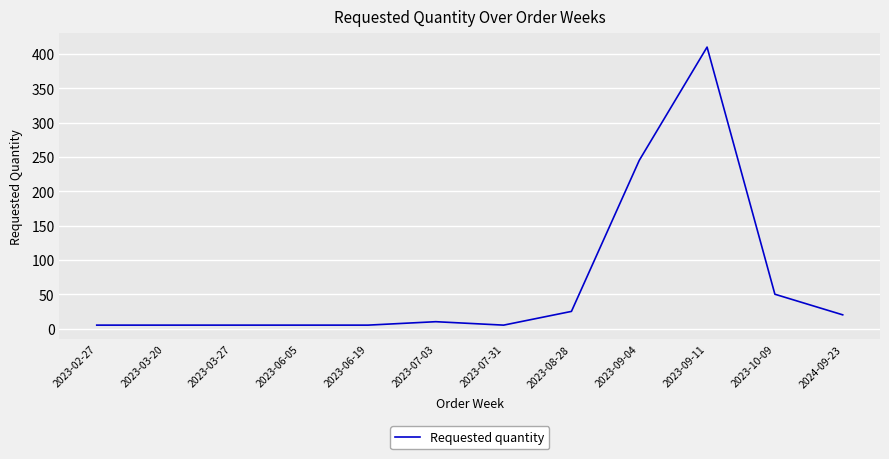

Between 2023-06-19 and 2024-09-23, which is larger?

2024-09-23